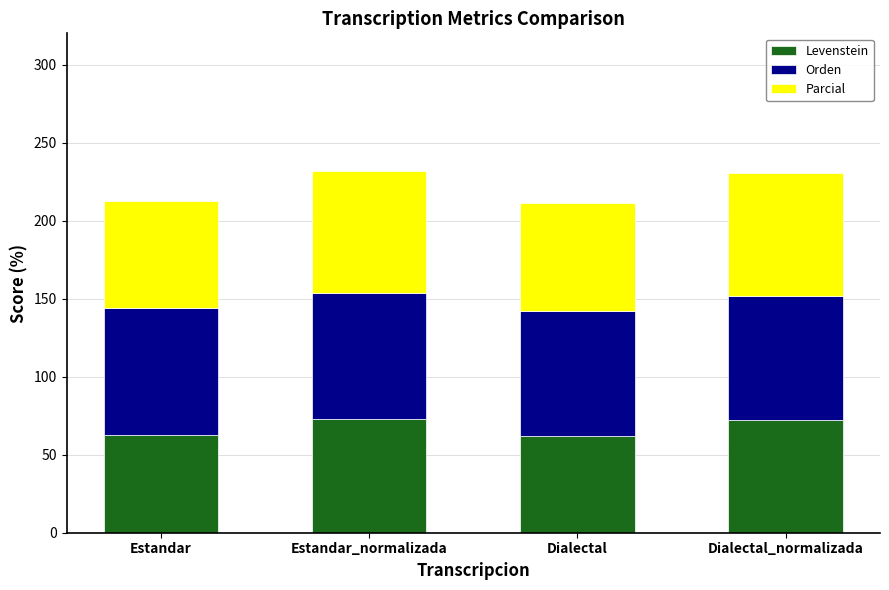

The Levenstein series shows 72.1 at Dialectal_normalizada. True or false?

True